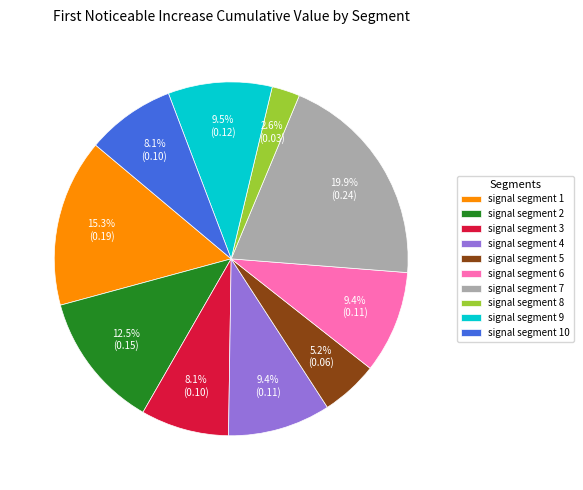

To the nearest percent, what is the difference between the largest and smallest slice percentages?

17%